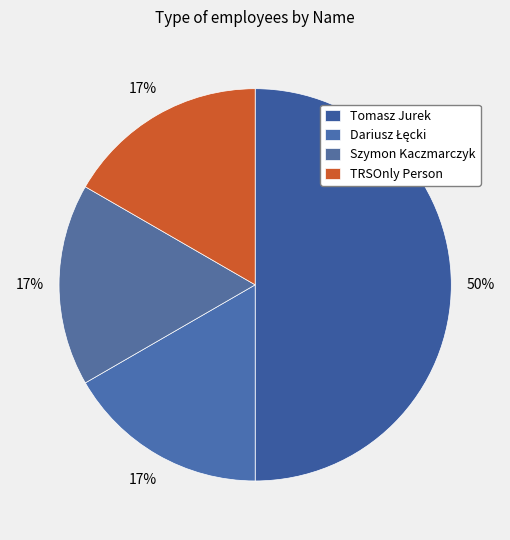

Is it true that Szymon Kaczmarczyk is 23% of the pie?

False